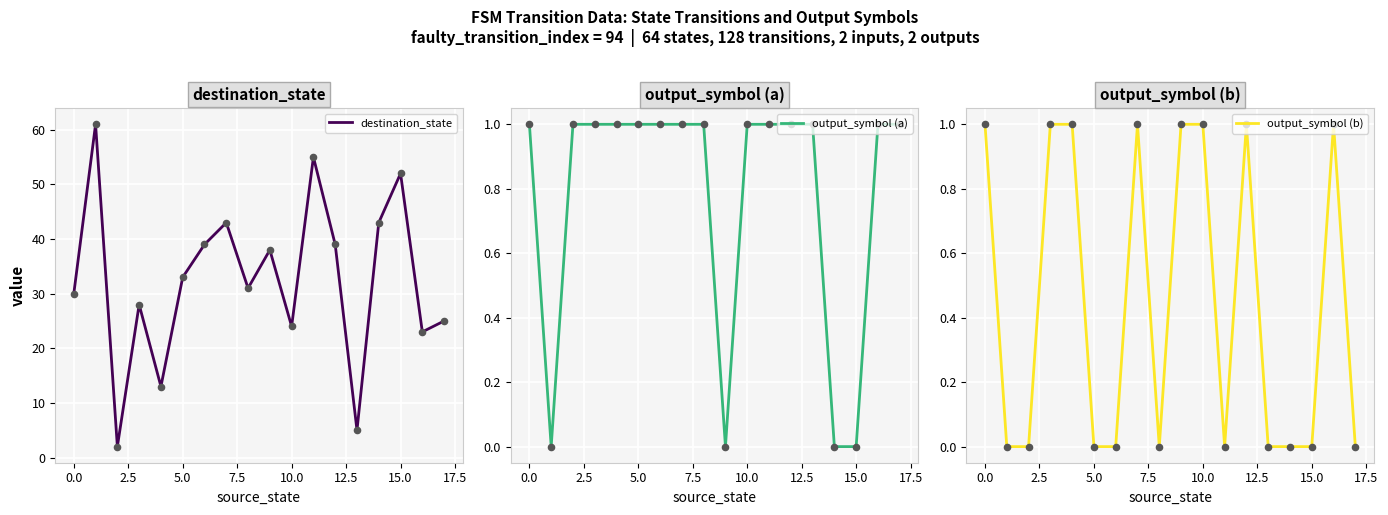

At how many categories does at least one series exceed 7?

16